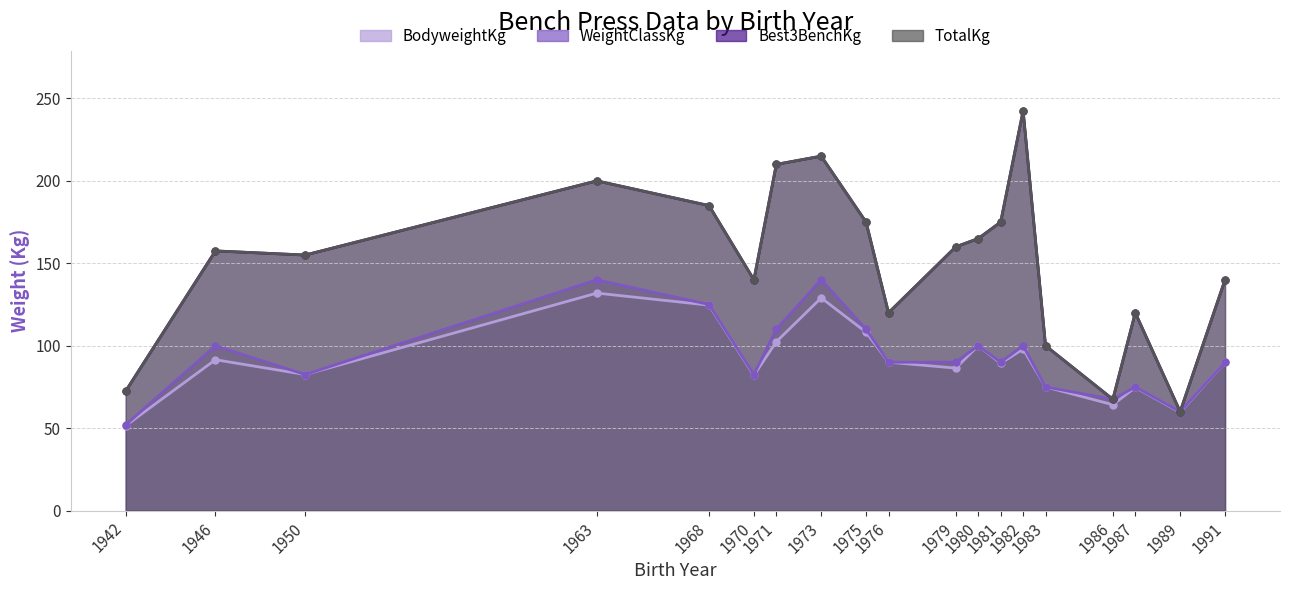

What is the minimum value shown in the chart?

51.5